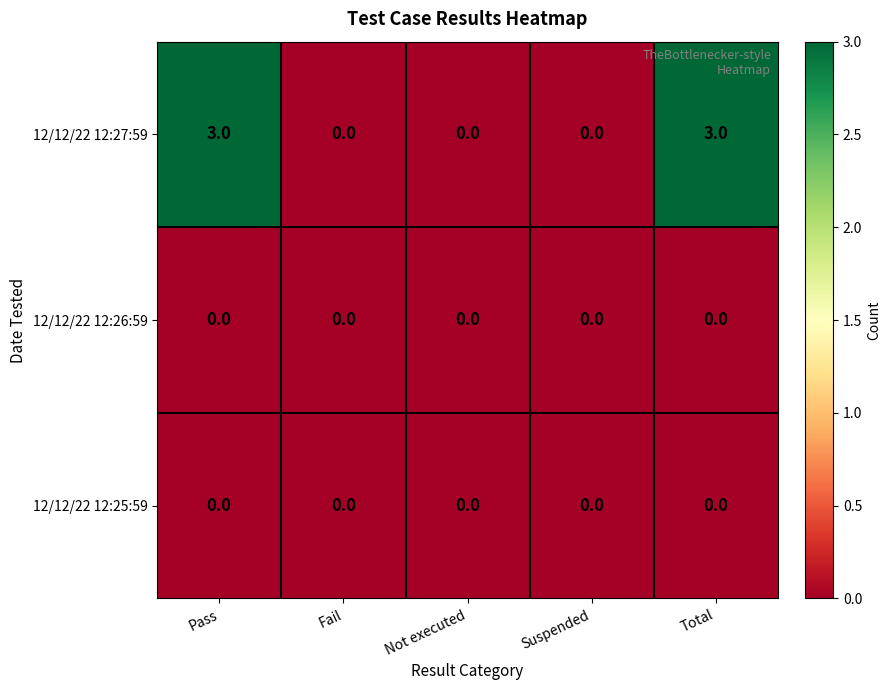

What is the maximum value shown in the chart?

3